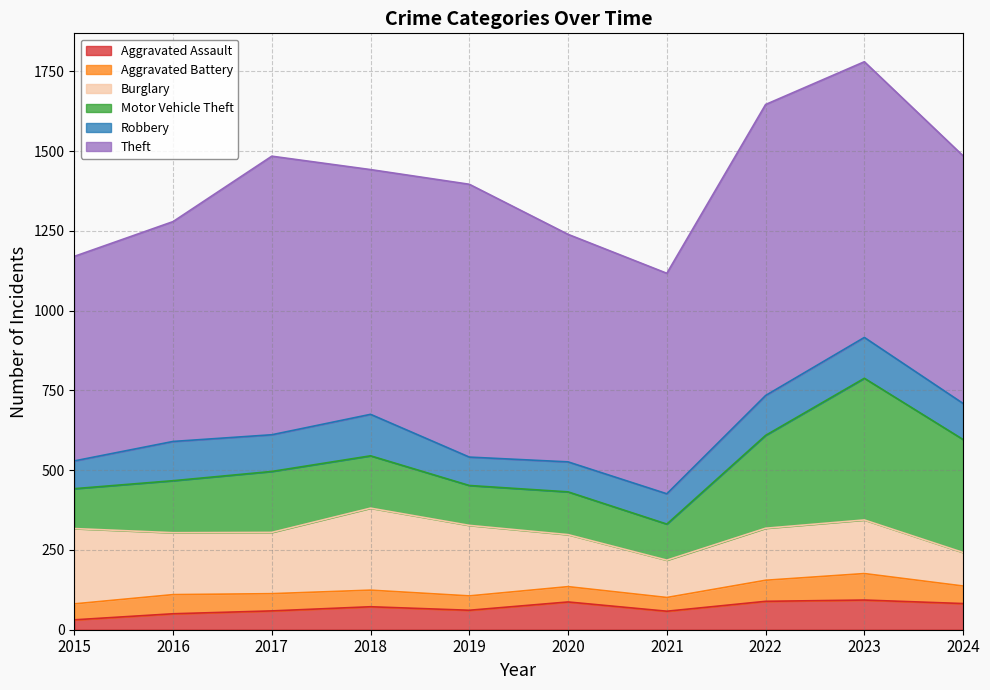

What is the total value across all series at 2024?

1485